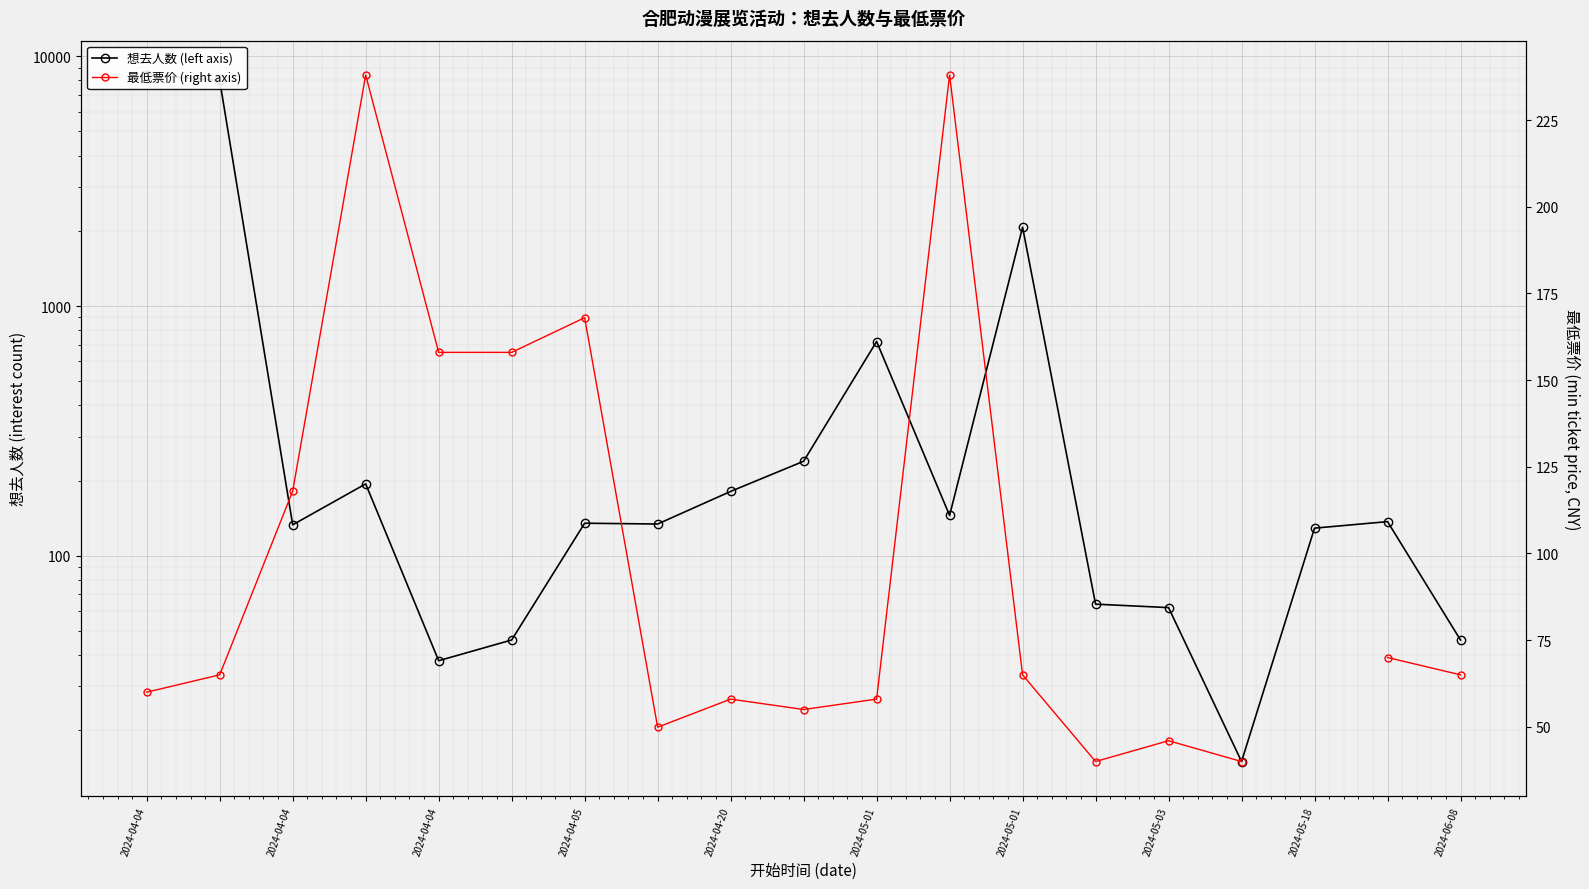

How many values in 最低票价 (right axis) are above zero?

18